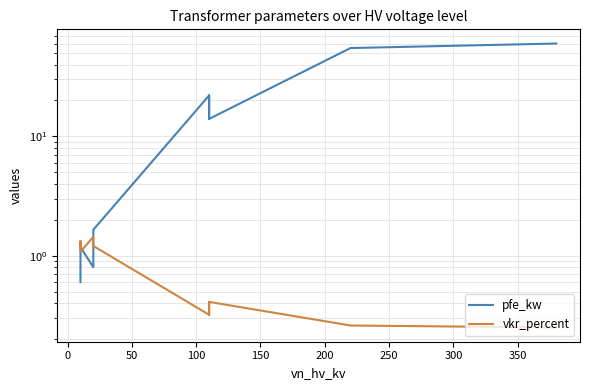

What is the difference between the highest and lowest values at 50?

0.1